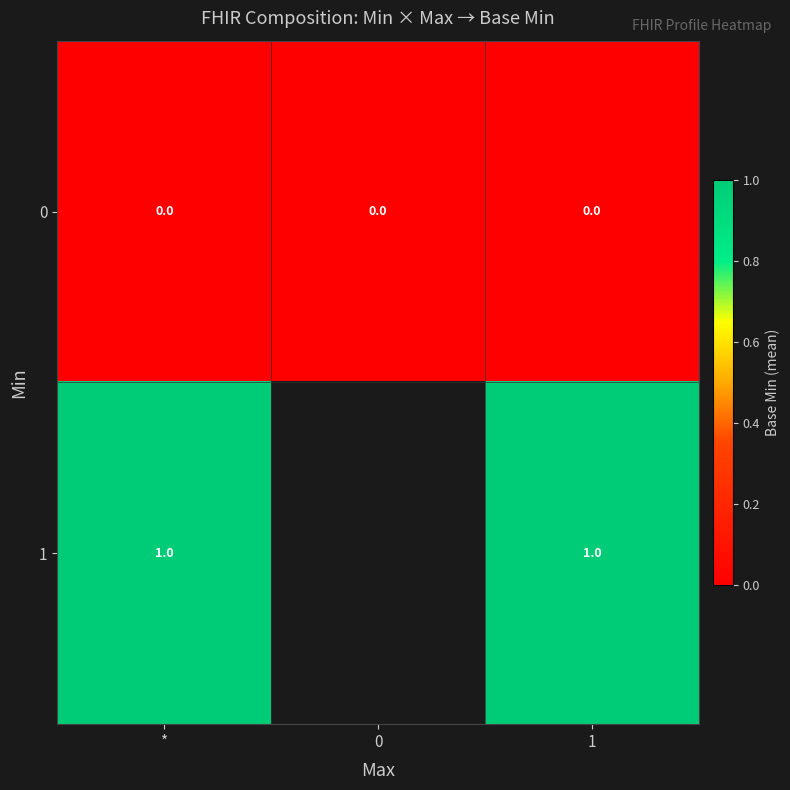

Is it true that 0 equals 0 at 1?

True